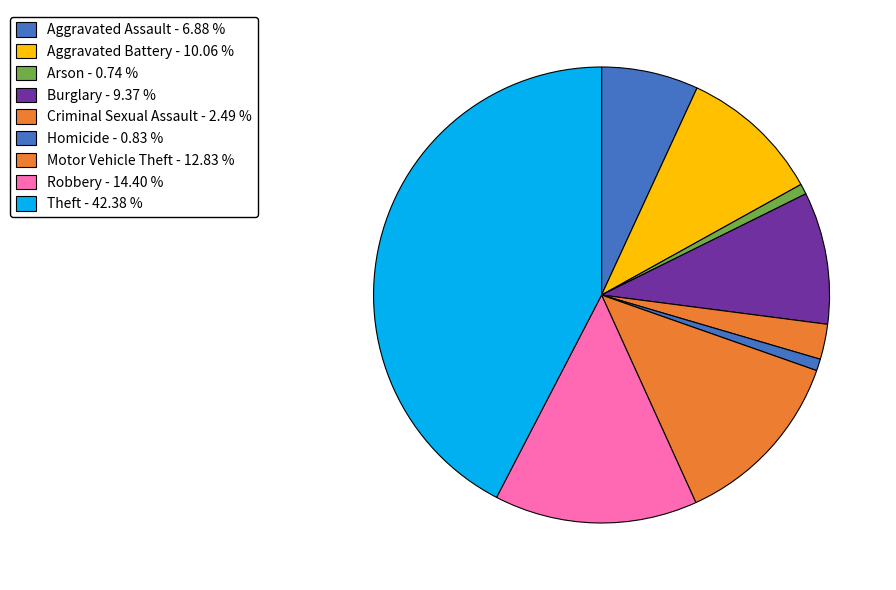

What is the ratio of the value at Robbery to the value at Aggravated Assault?

2.1